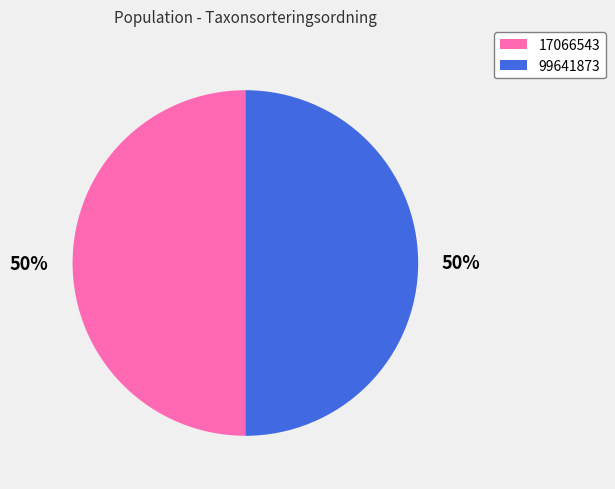

To the nearest percent, what is the combined percentage of 17066543 and 99641873?

100%